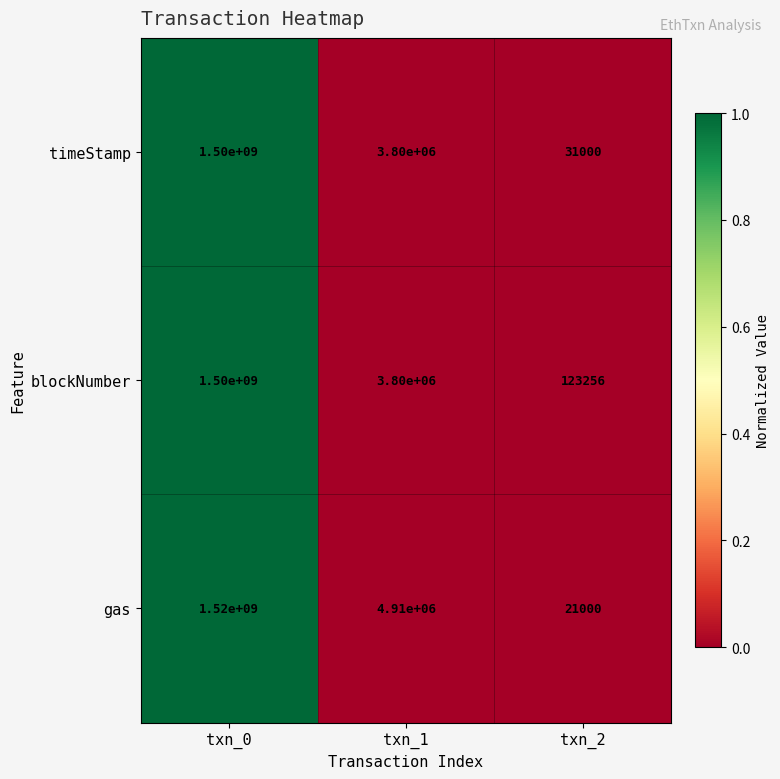

The blockNumber series shows 123256 at txn_2. True or false?

True